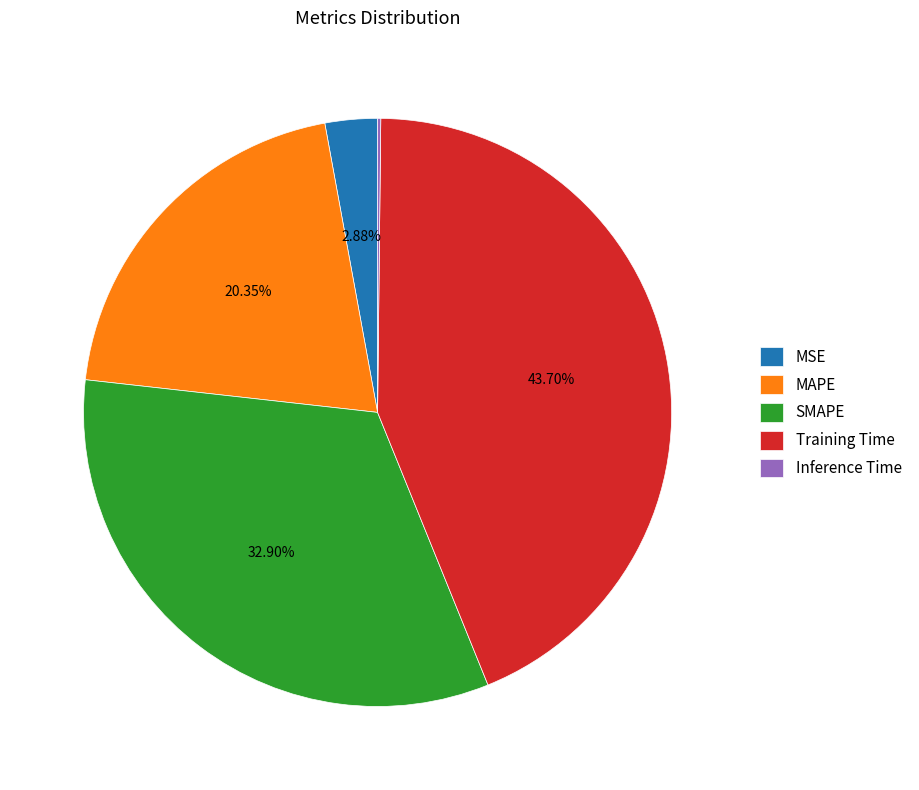

Is it true that MAPE is 20% of the pie?

True